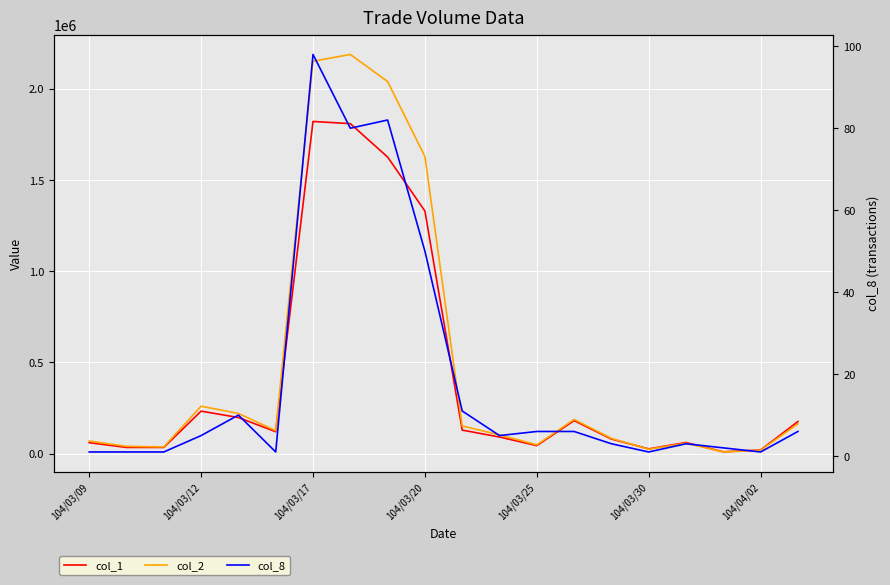

What is the sum of all col_2 values?

9606430